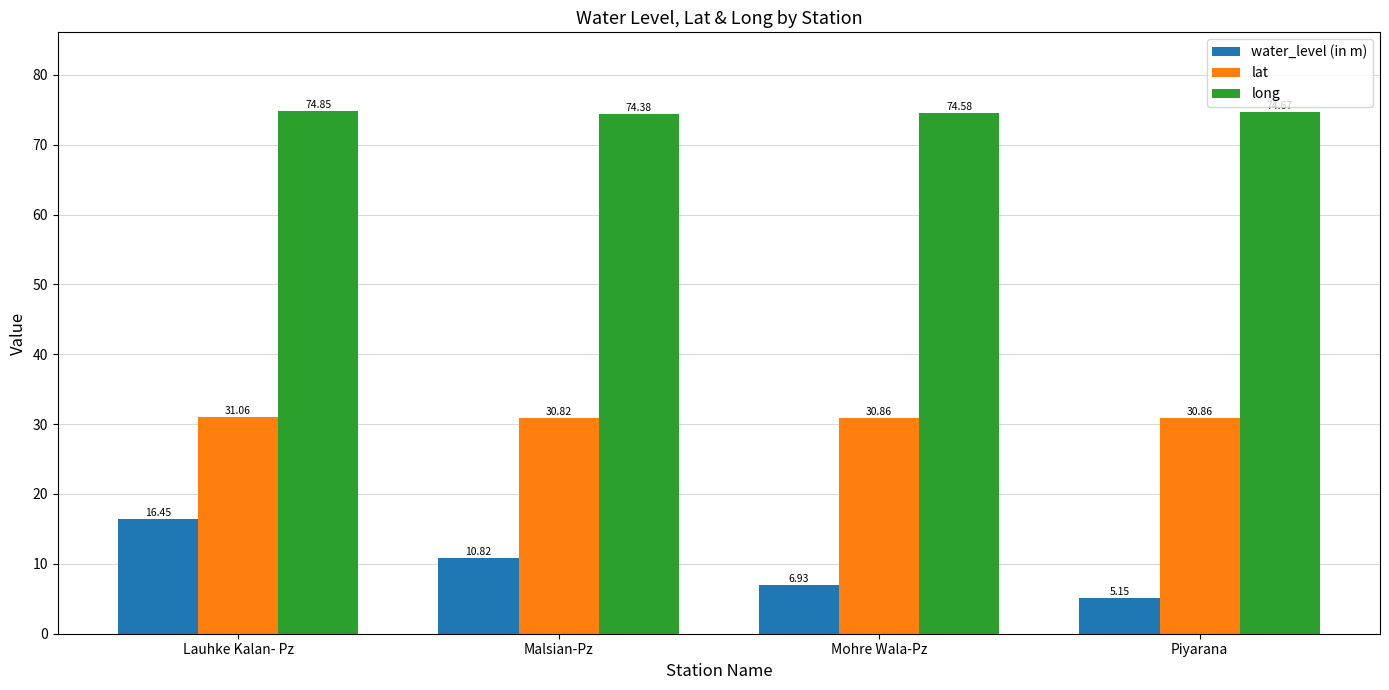

Which series has the largest total across all categories?

long